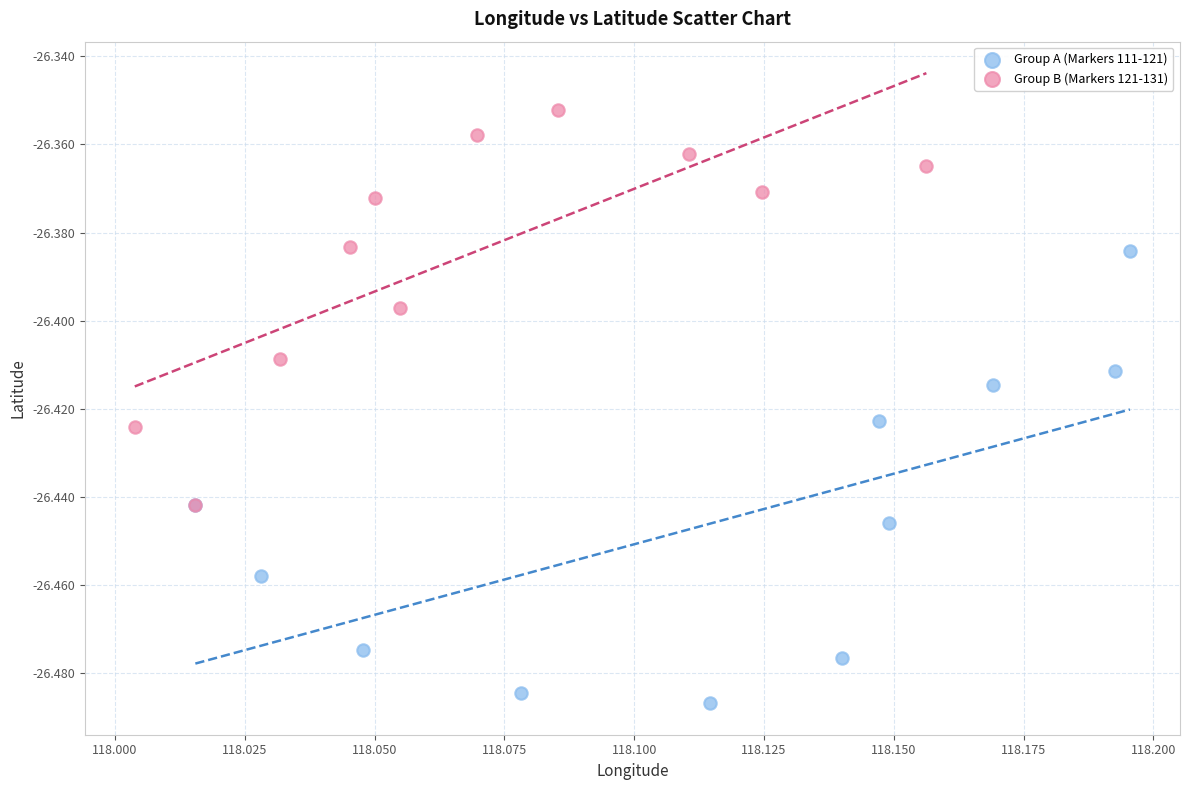

What are all the series names shown in the legend?

Group A (Markers 111-121), Group B (Markers 121-131)